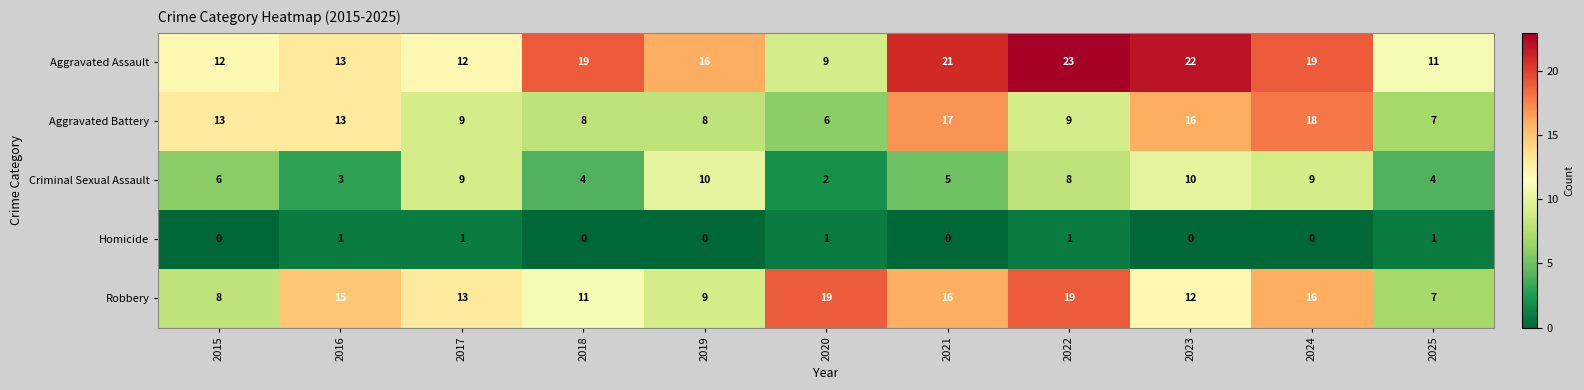

What is the greatest value displayed?

23